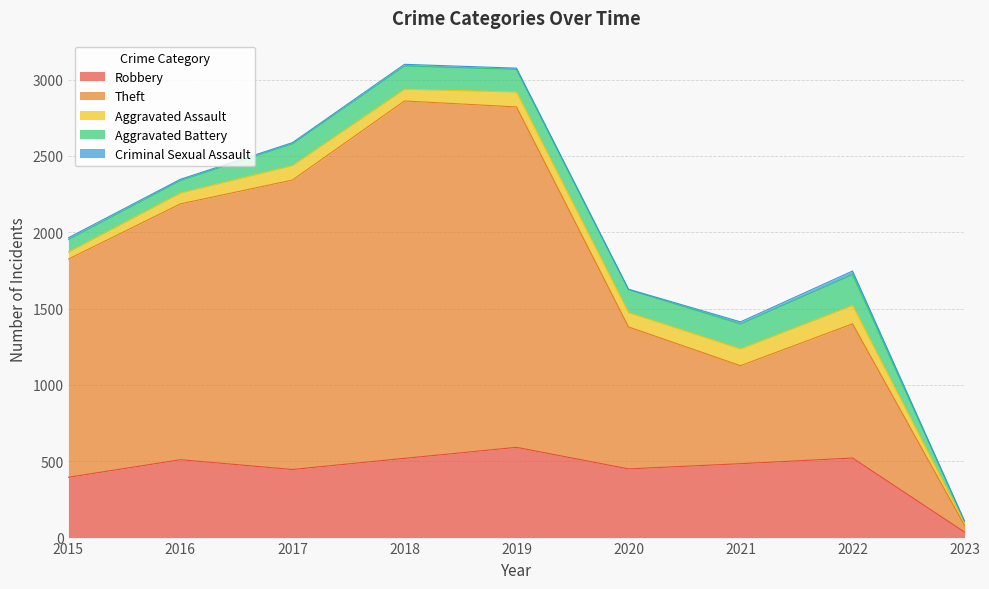

What is the spread (max minus min) of values at 2019?

2222